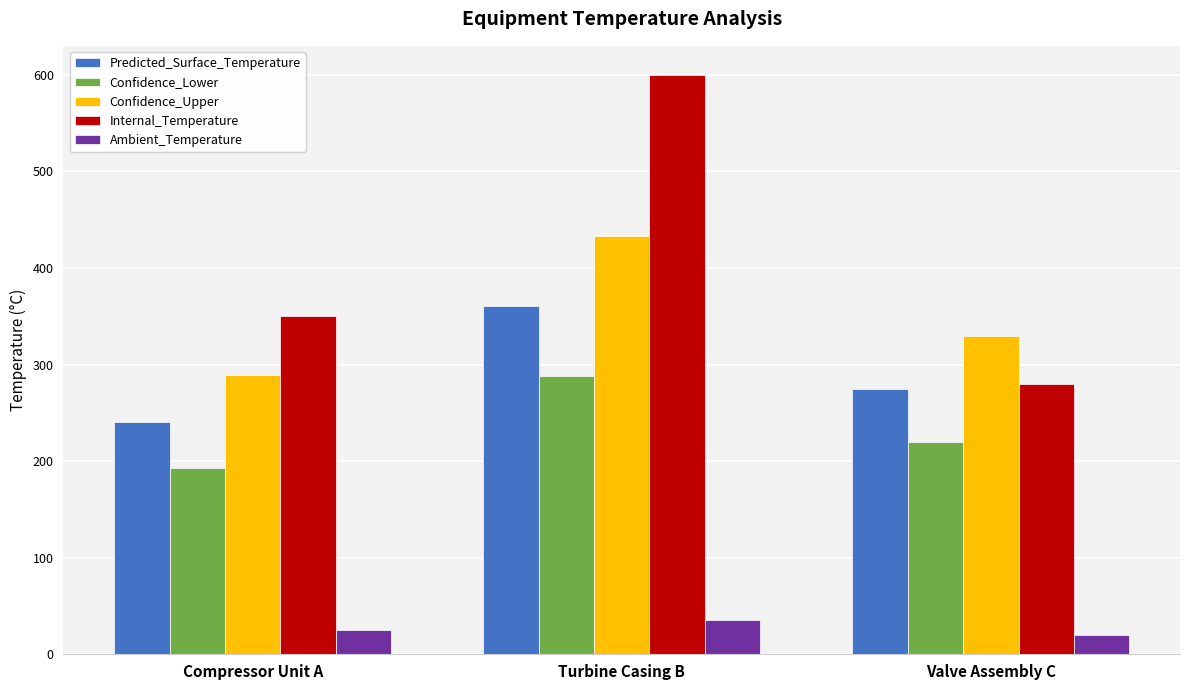

How many values in the Confidence_Lower series are below 219?

1